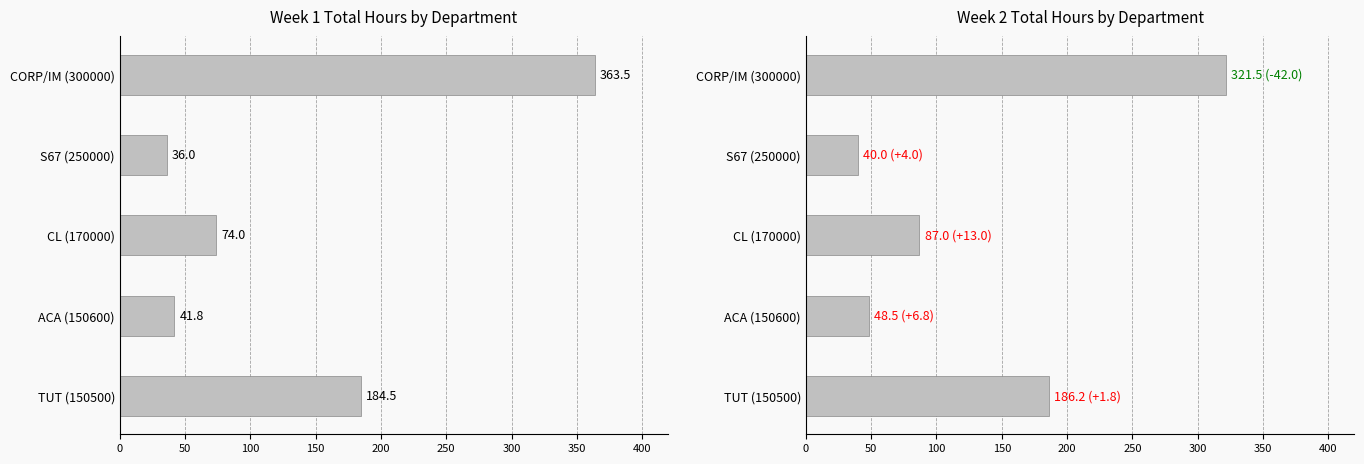

What is the highest value of the Week 2 Total Hours series?

321.5